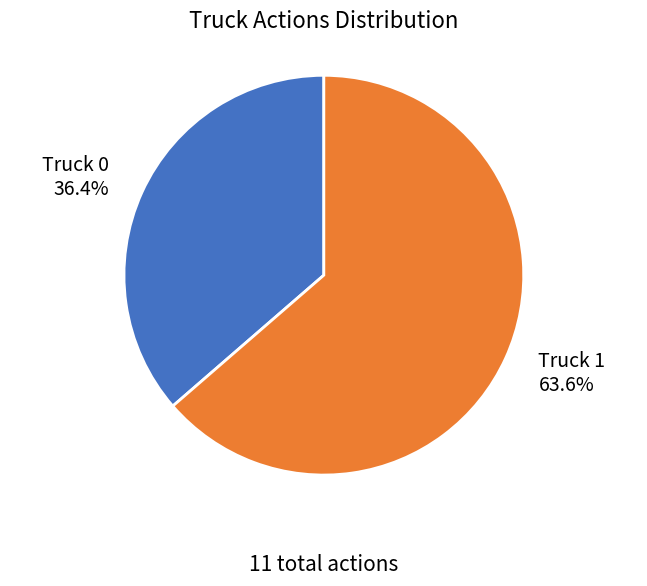

To the nearest percent, what is the average slice percentage?

50%